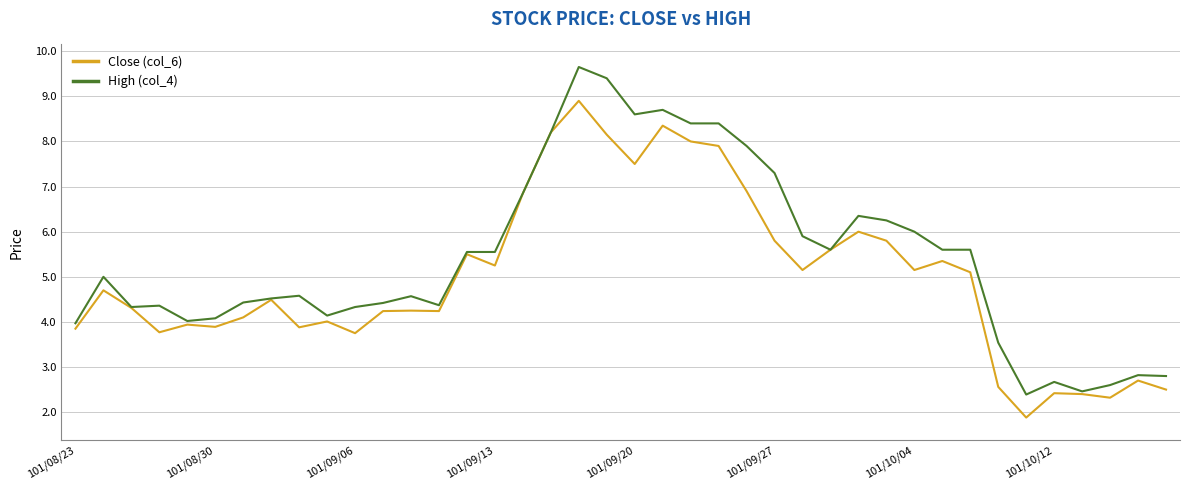

Which series has the widest spread of values?

High (col_4)